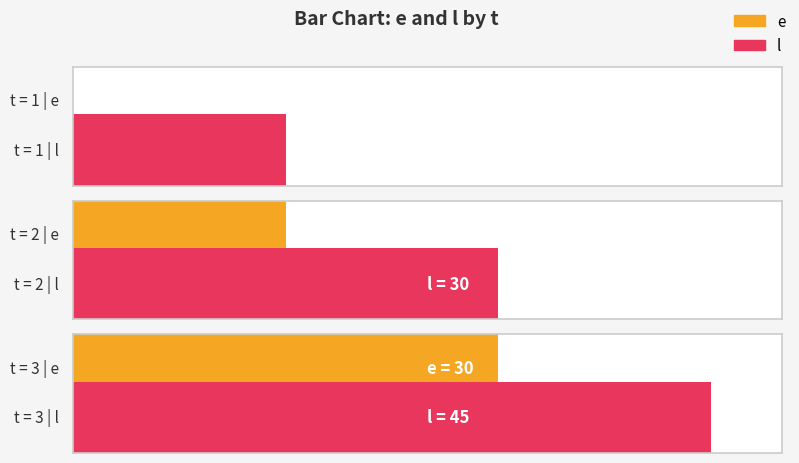

What is the total value across all series at 1?

15